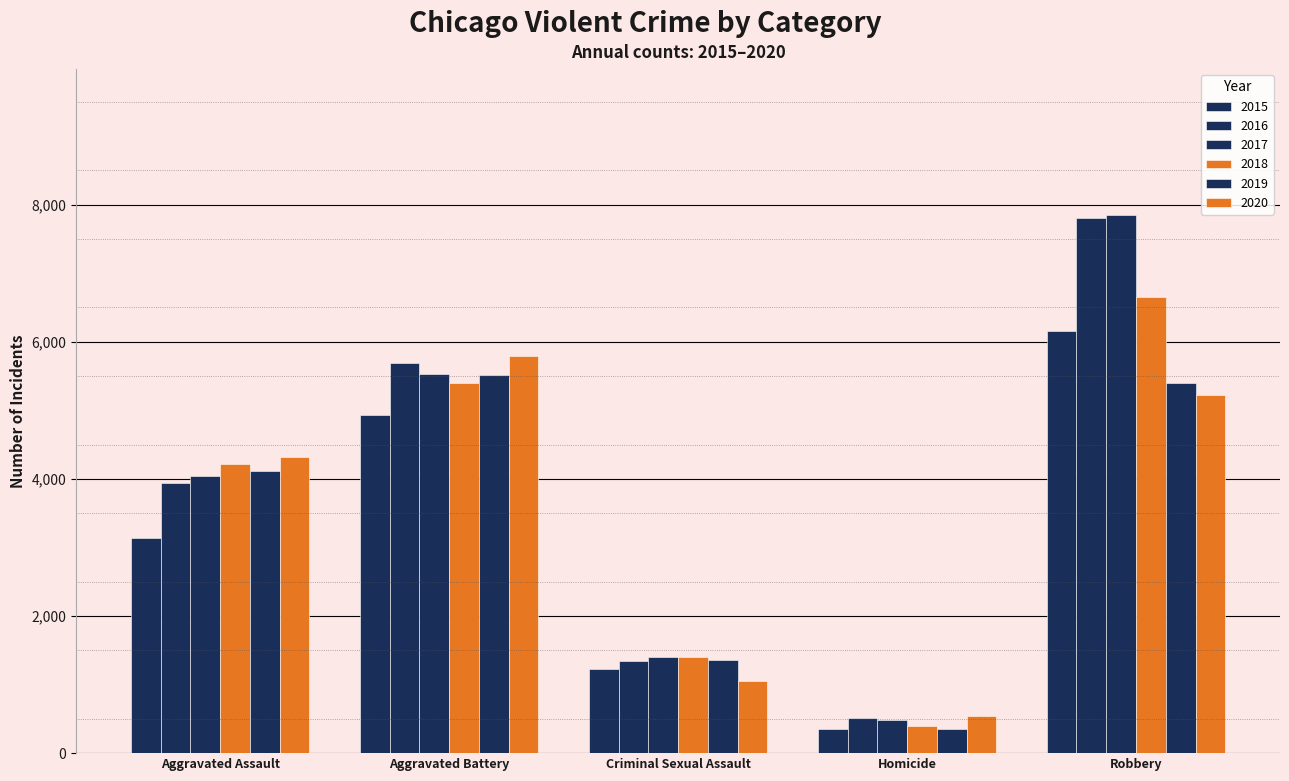

Which has a higher value, Aggravated Battery or Criminal Sexual Assault?

Aggravated Battery